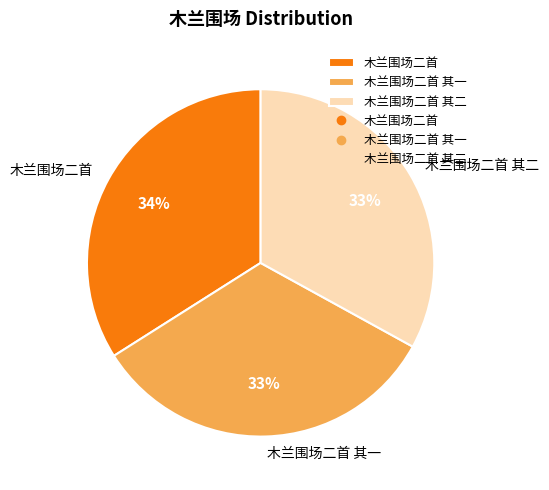

What percentage is the 木兰围场二首 slice, to the nearest percent?

34%